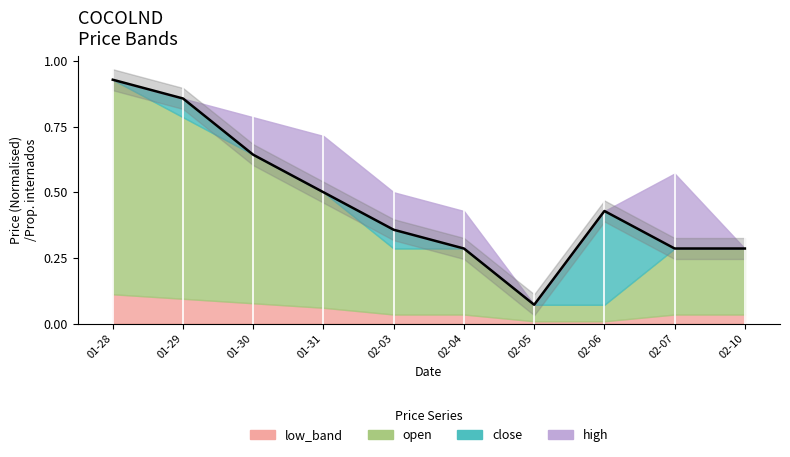

What is the change in value from 01-29 to 02-03?

-0.5